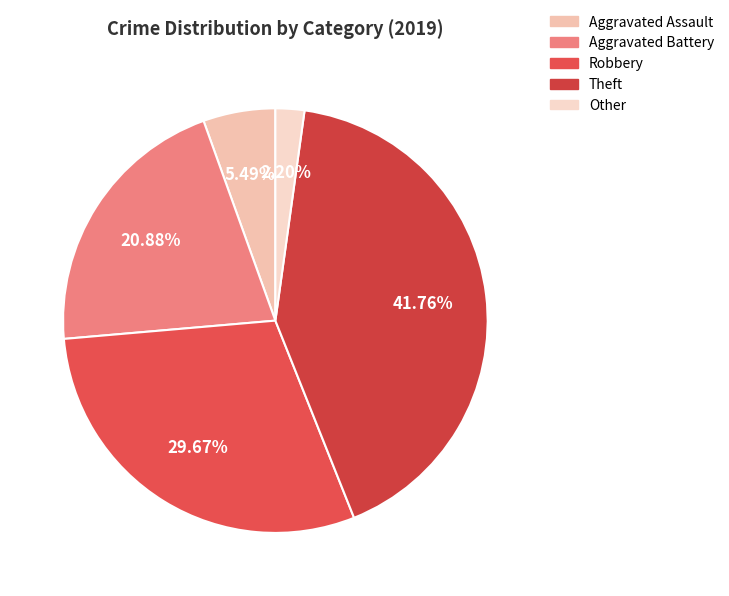

Do Robbery and Aggravated Battery together represent more than half of the pie?

Yes